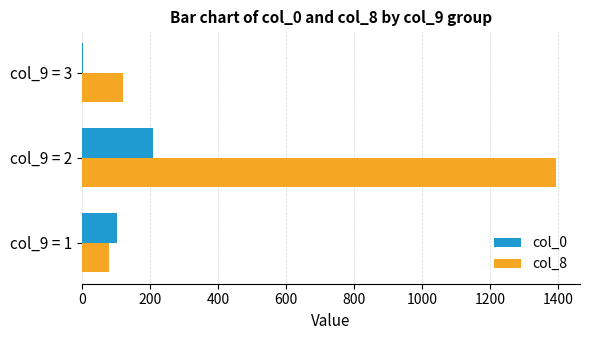

How many series are shown in this chart?

2